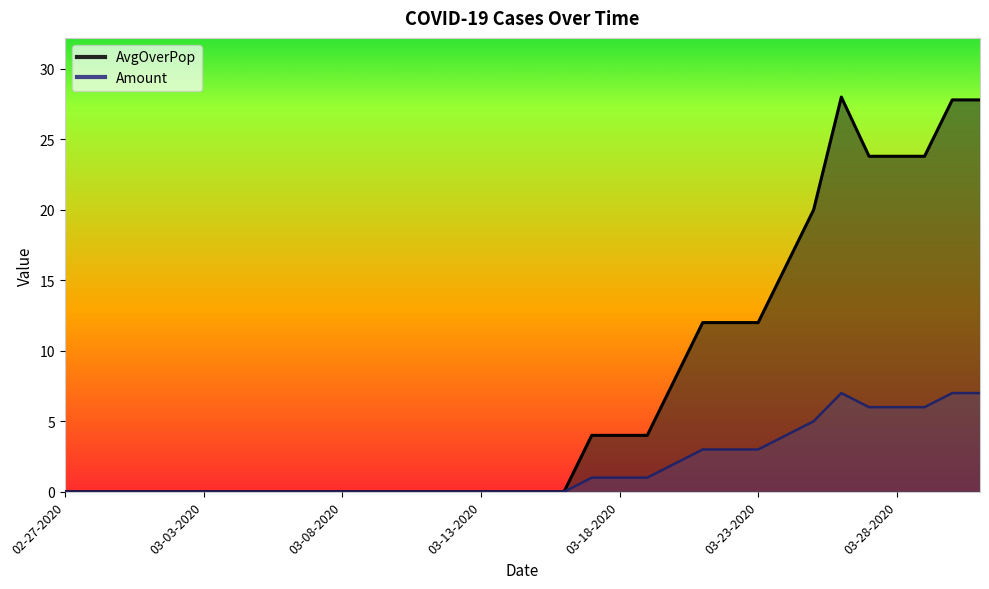

What are all the series names shown in the legend?

AvgOverPop, Amount